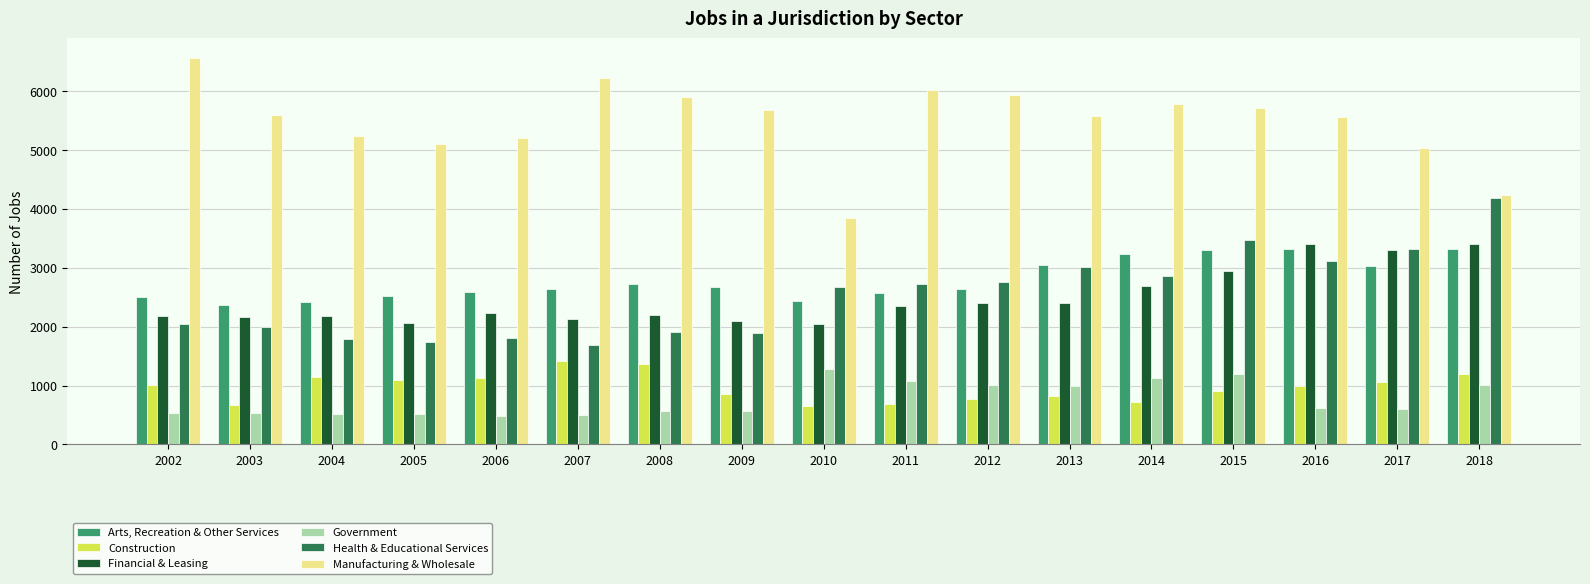

What is the lowest value of the Arts, Recreation & Other Services series?

2363